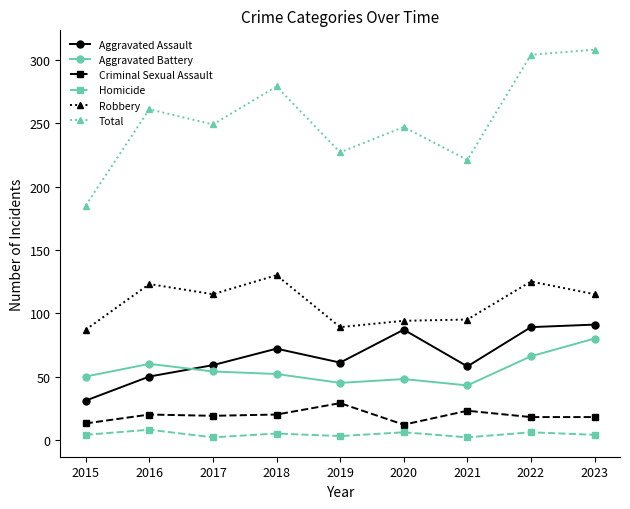

True or false: Aggravated Battery and Homicide intersect in this chart.

False